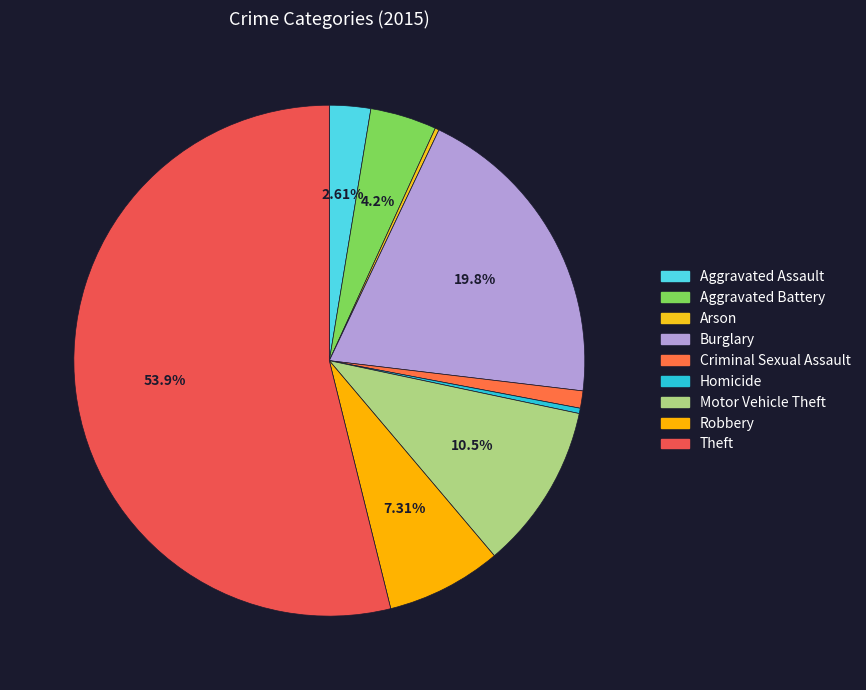

To the nearest percent, what is the difference between the Homicide and Theft slice percentages?

54%